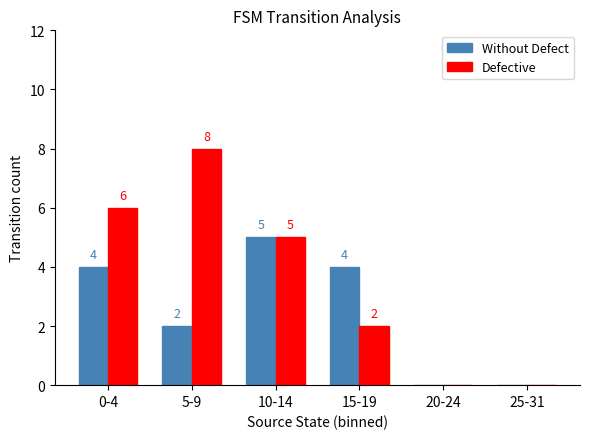

True or false: Defective has a value of 8 at 5-9.

True